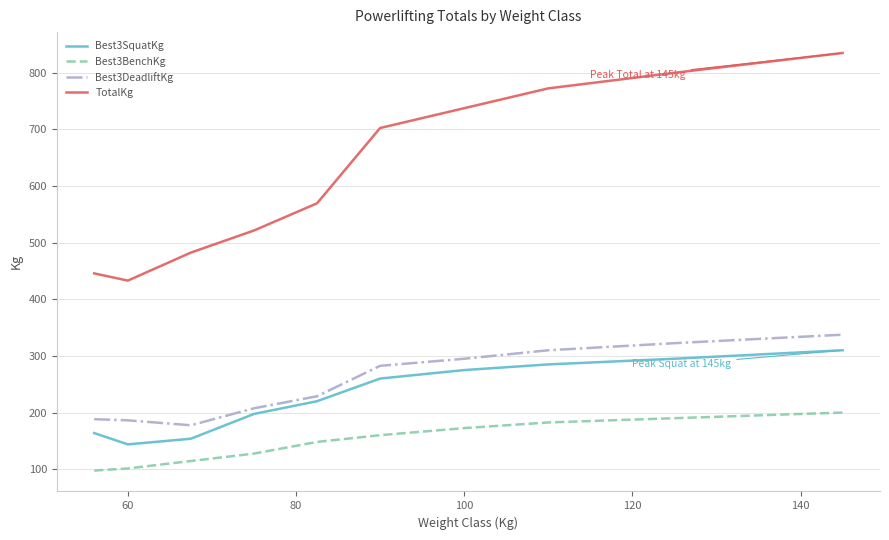

True or false: Best3SquatKg and TotalKg intersect in this chart.

False